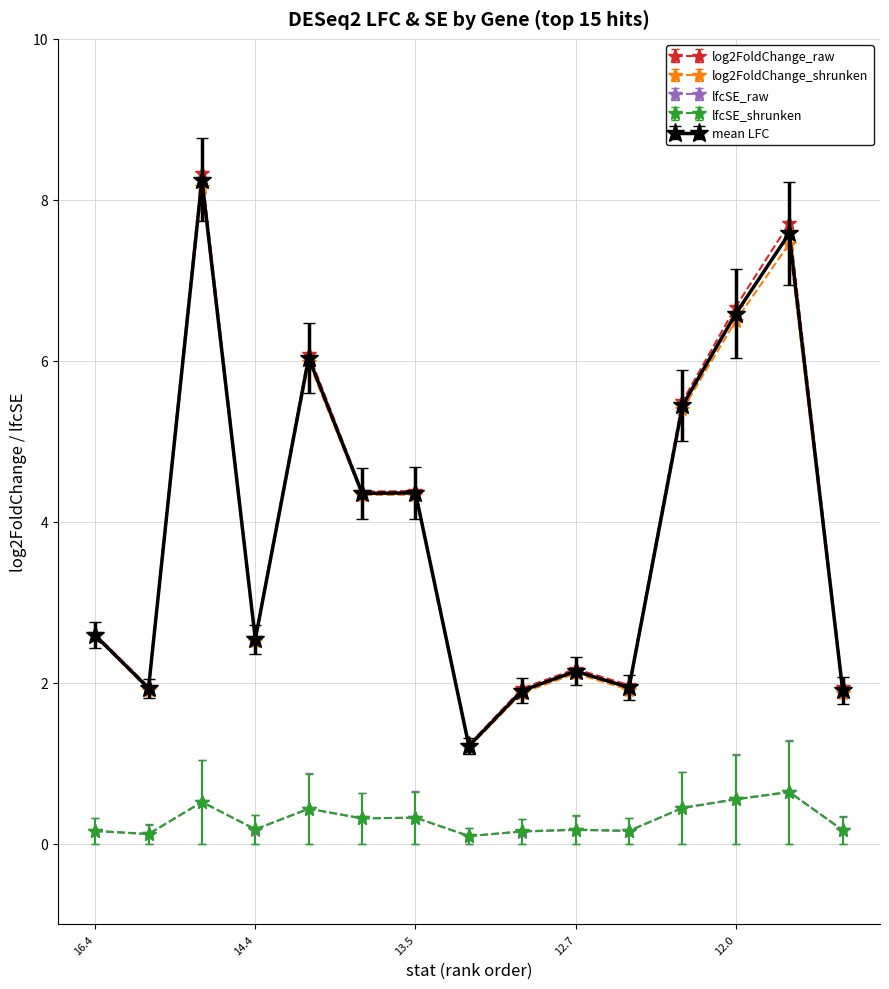

Which series has the largest range (max minus min)?

log2FoldChange_raw